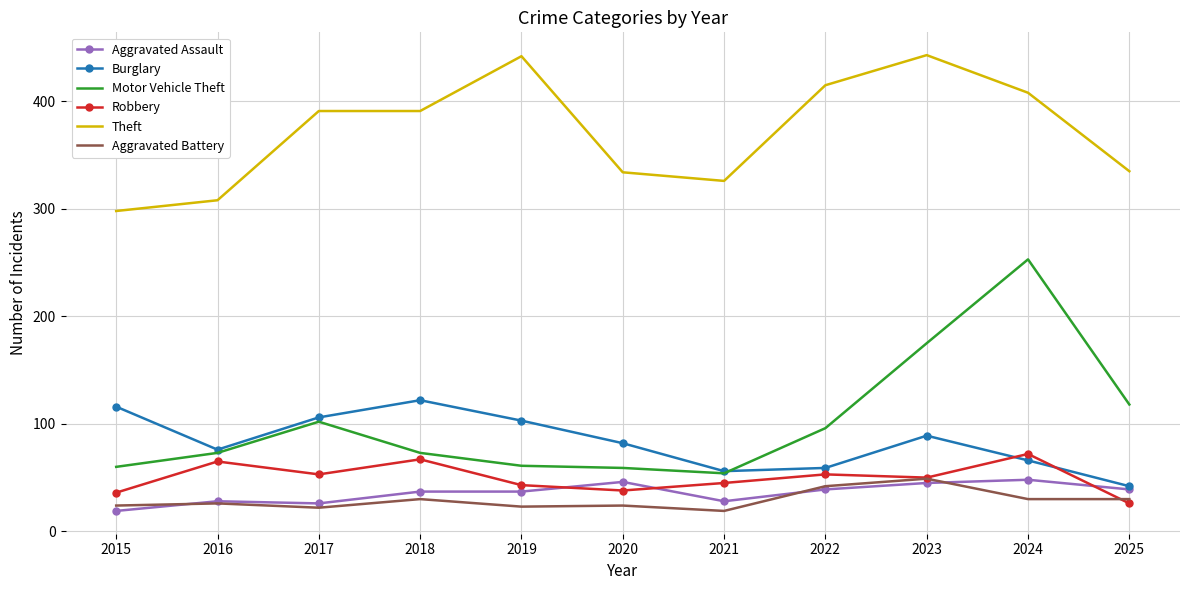

What is the average value of the Robbery series?

50